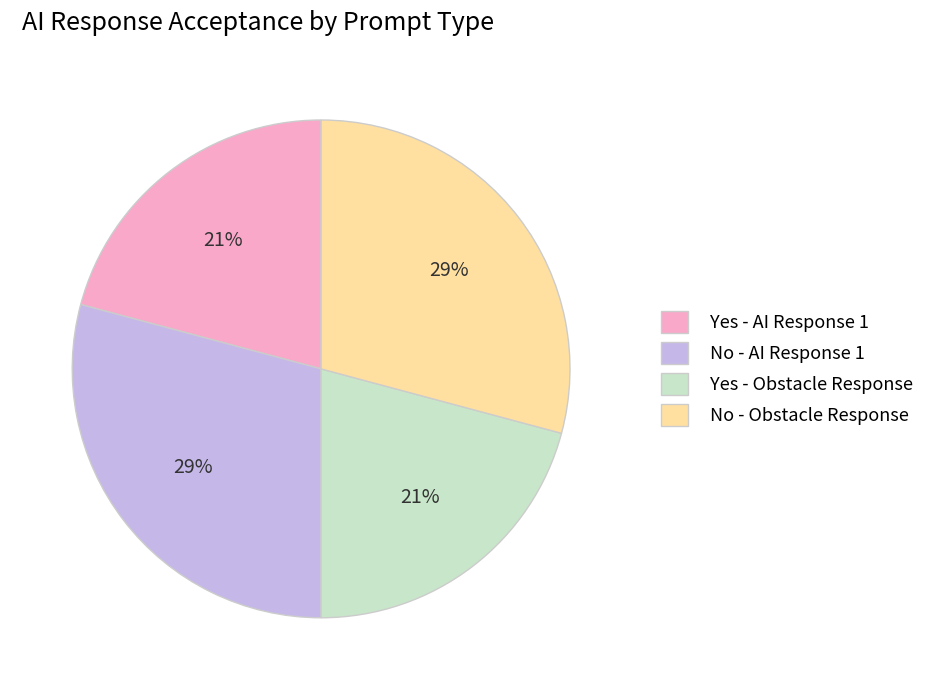

What percentage is the Yes - AI Response 1 slice, to the nearest percent?

21%